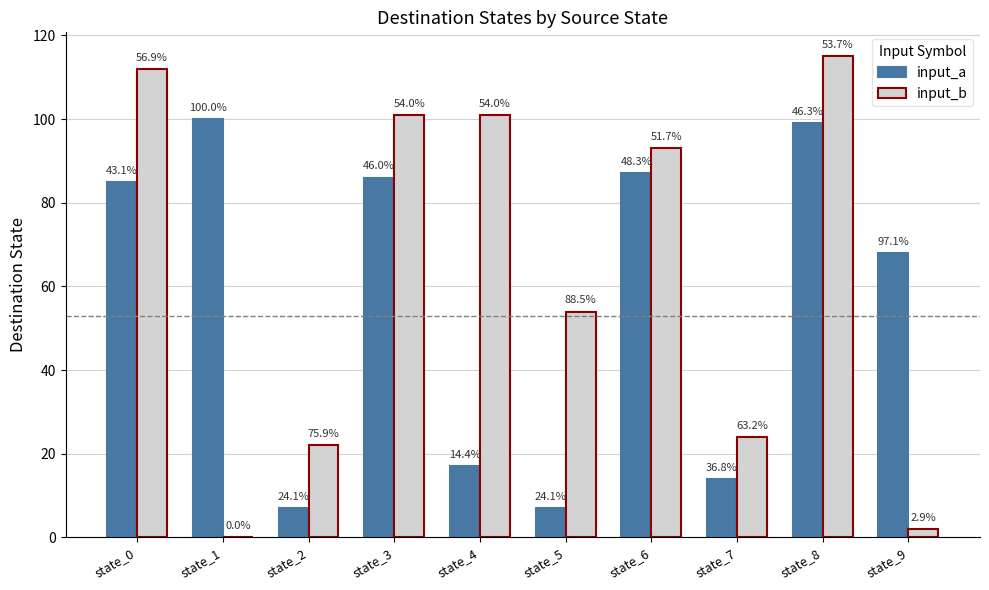

What are all the series names shown in the legend?

input_a, input_b